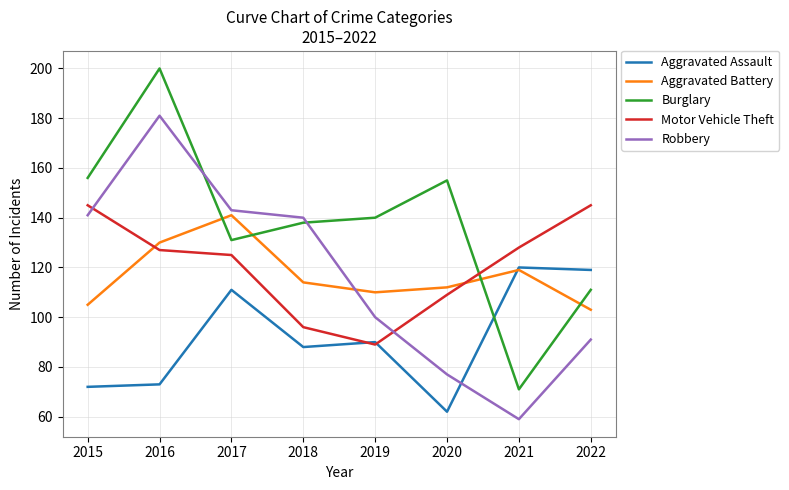

At which category does Burglary reach its first local peak?

2016